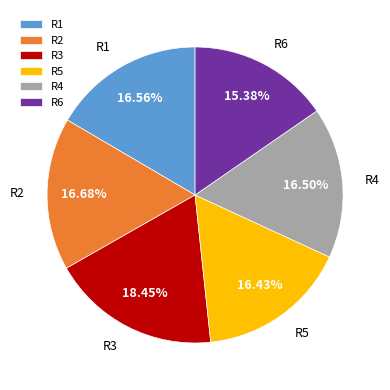

True or false: R5 accounts for 22% of the total.

False